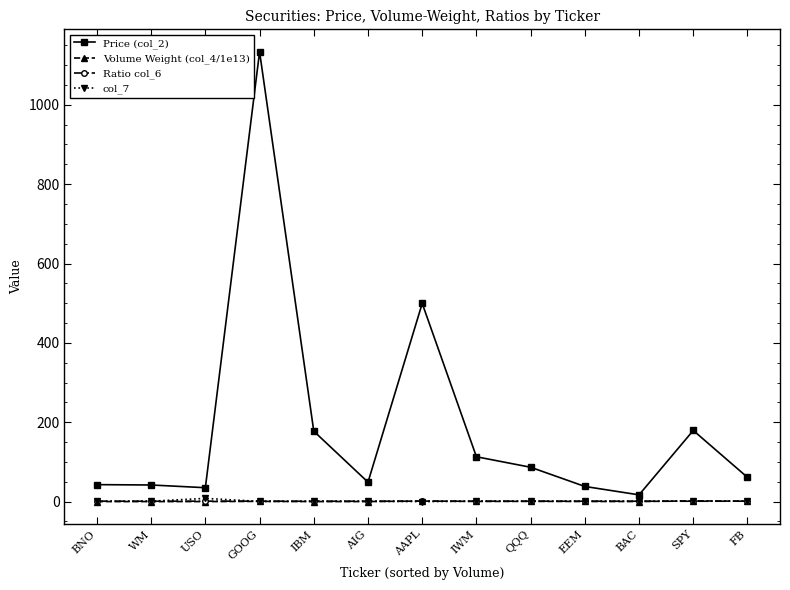

What is the maximum value shown in the chart?

1133.5